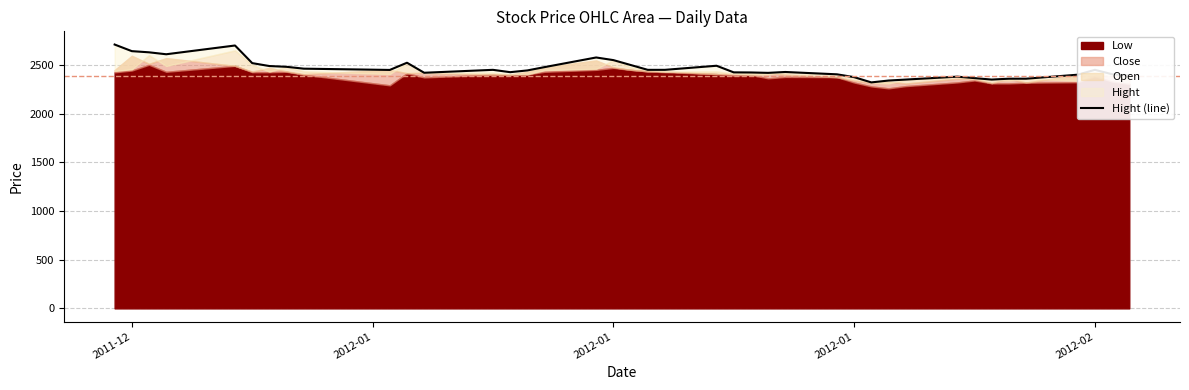

The value at 15 is 741. True or false?

False